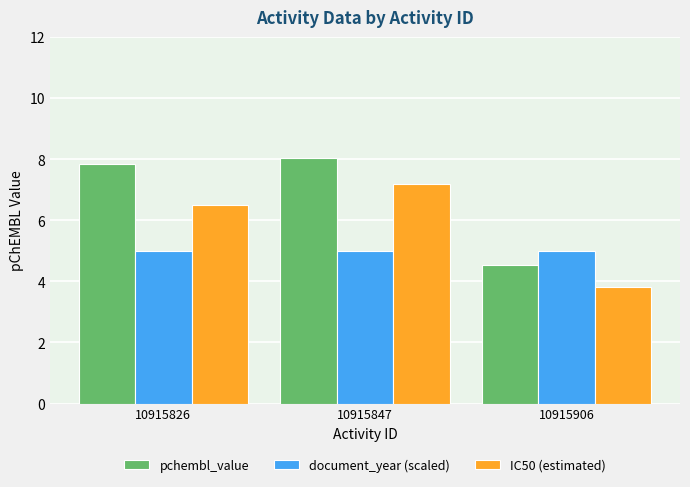

Which series has the largest total across all categories?

pchembl_value